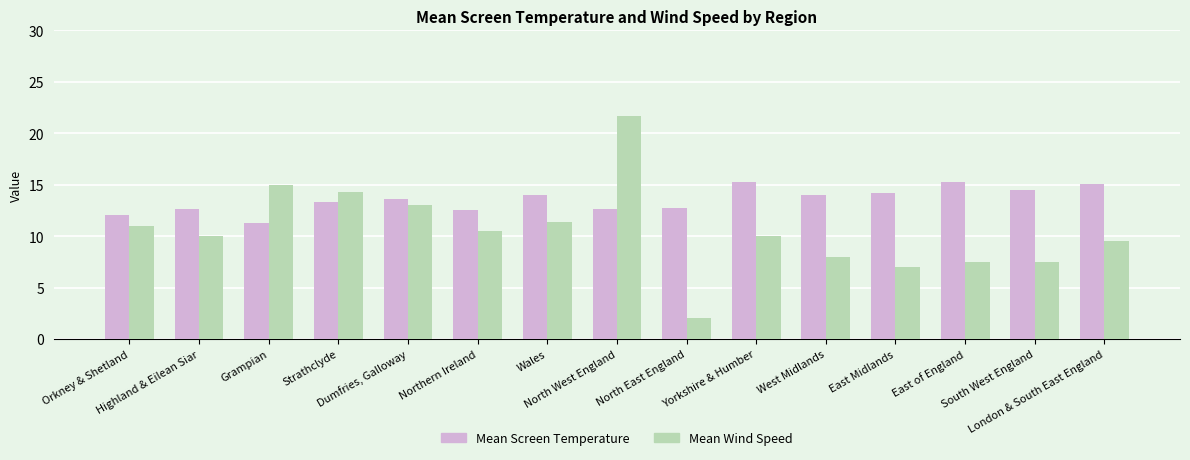

What is the greatest value displayed?

21.7